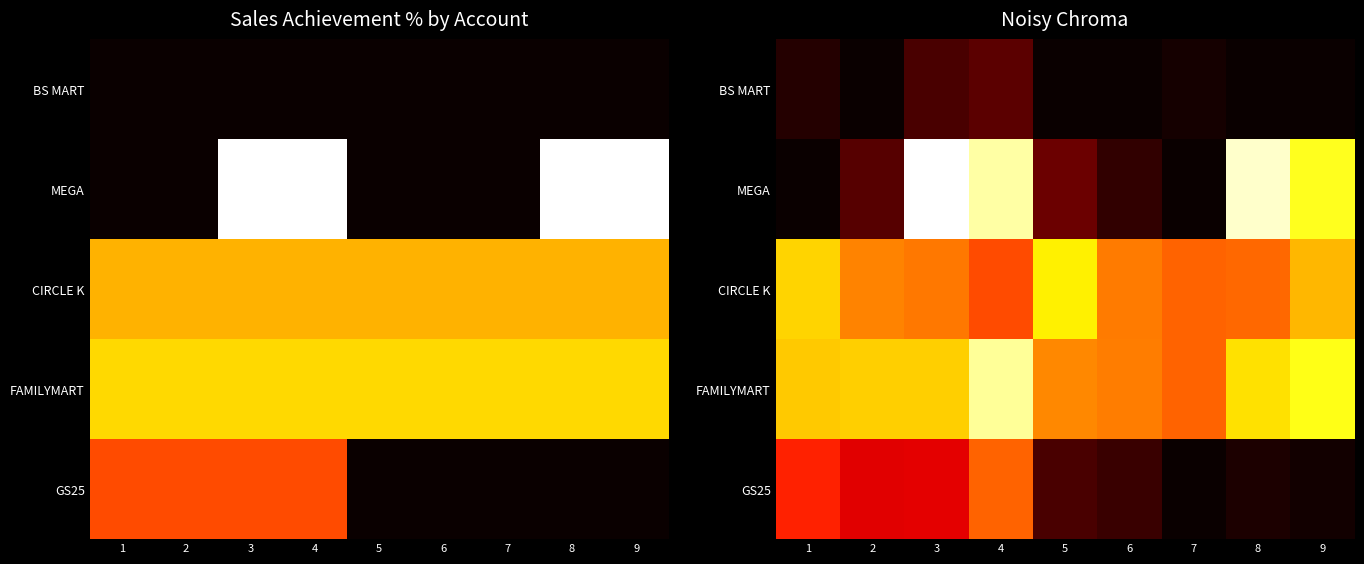

At which label is GS25 closest to 0?

7